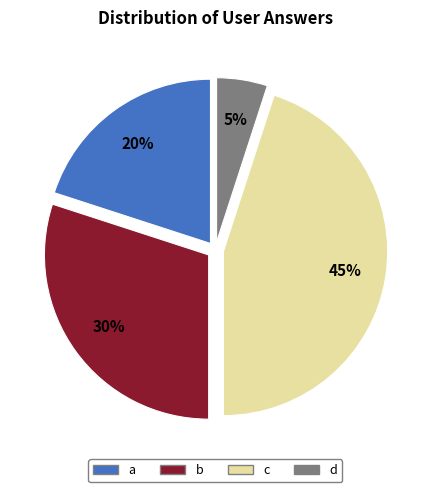

Do d and a together represent more than half of the pie?

No